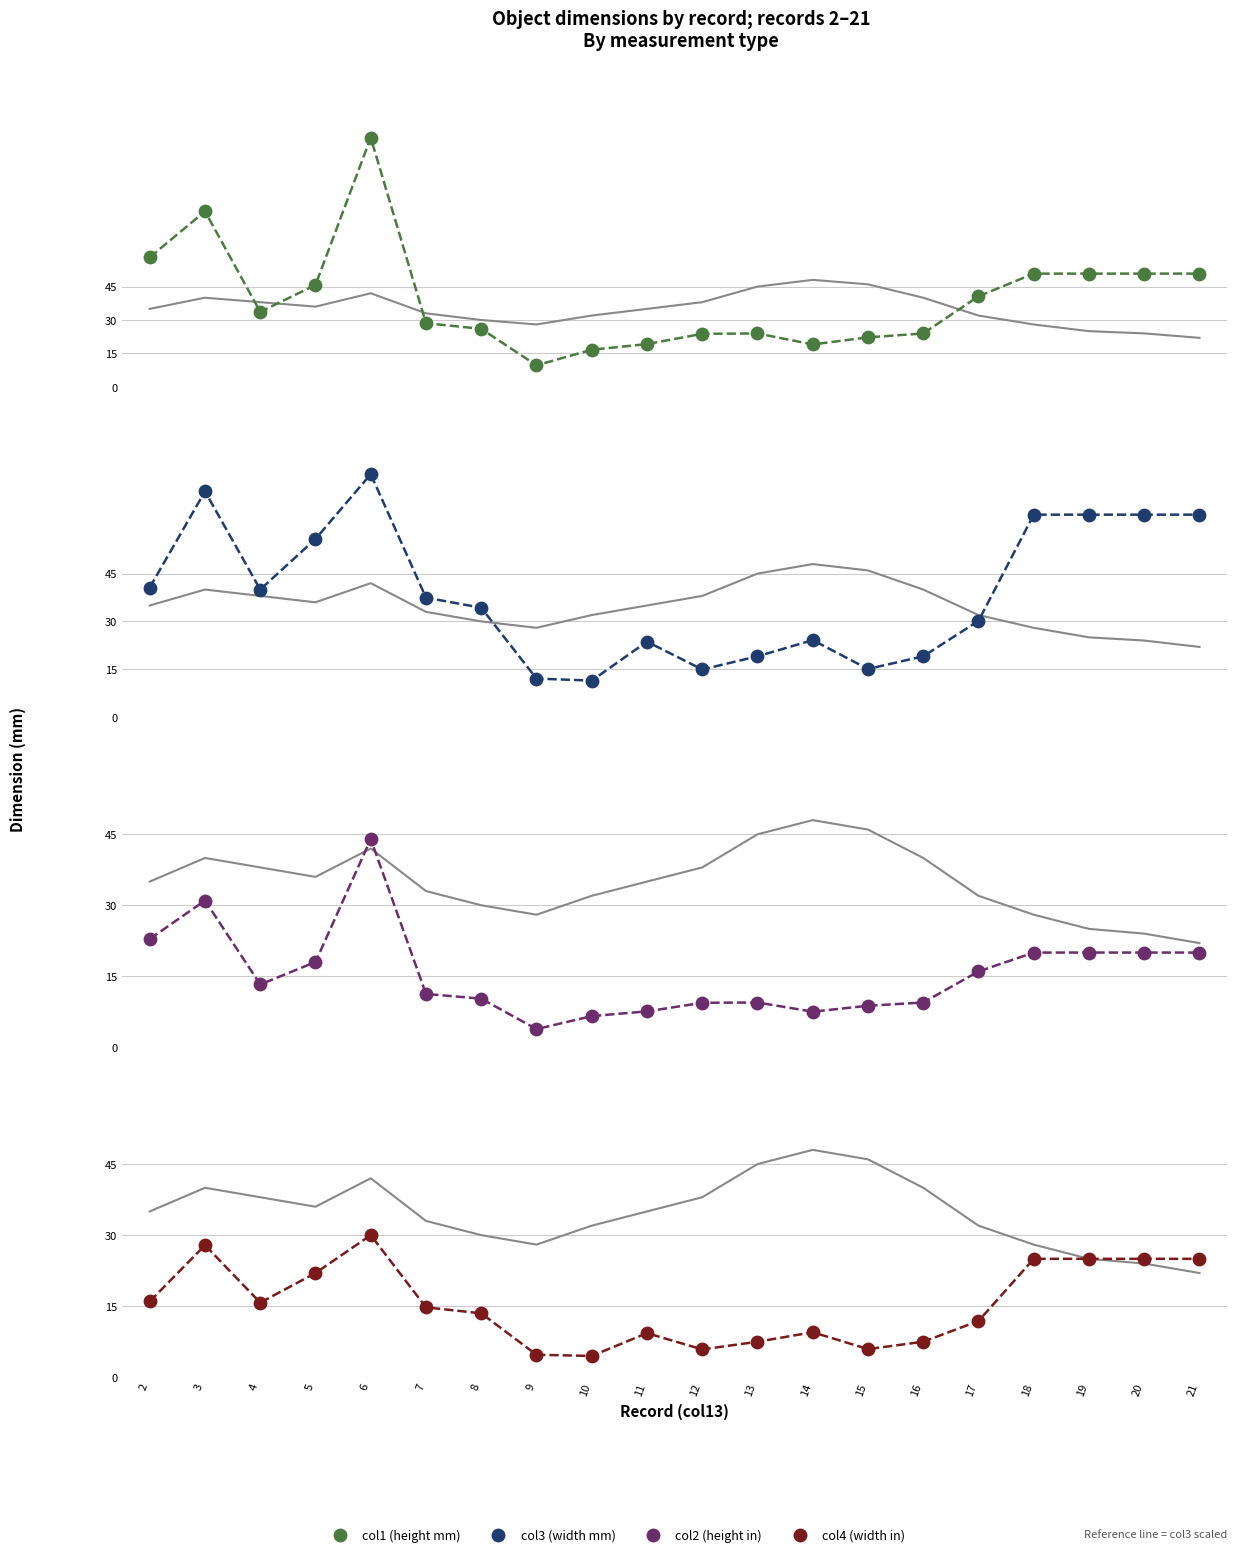

What is the total value across all series at 9?

30.3